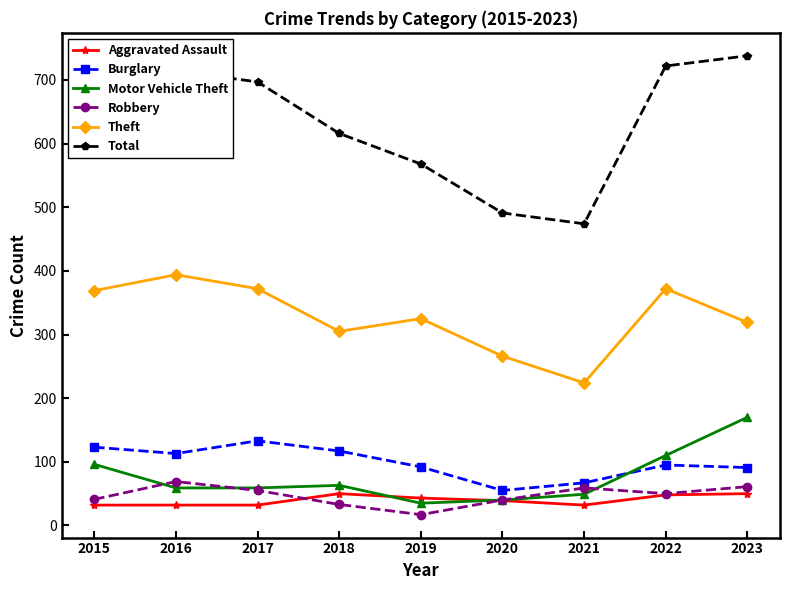

How many data points does each series have?

9